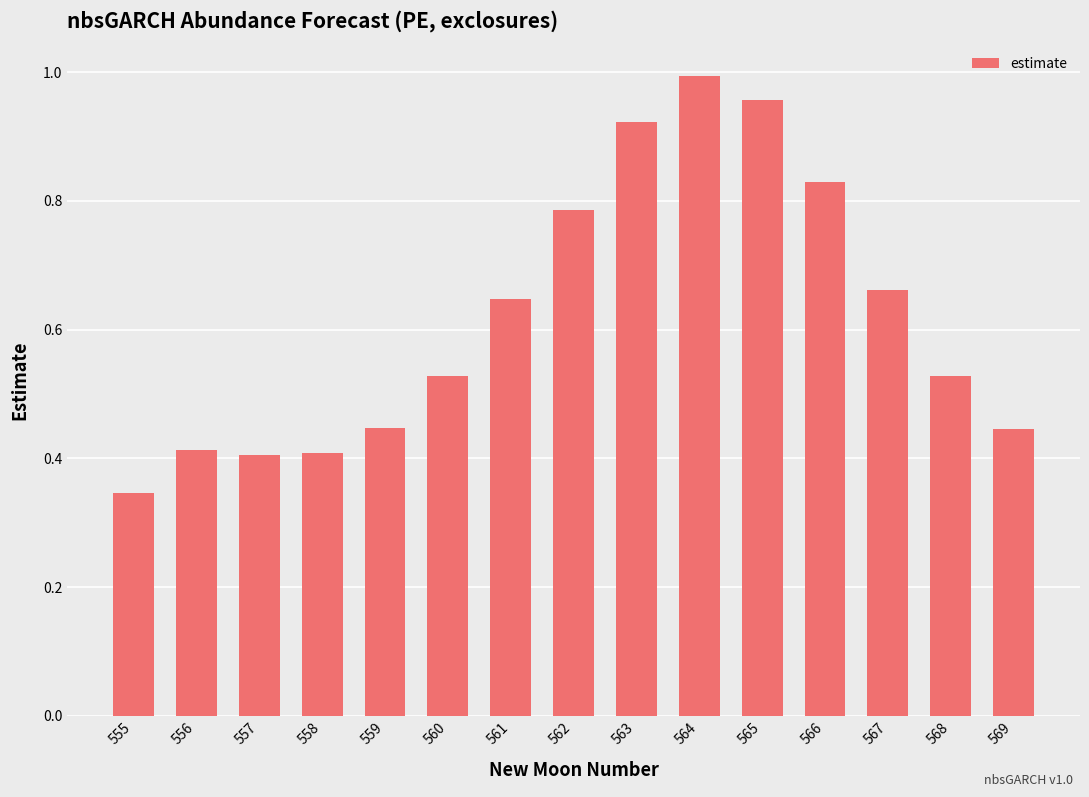

Which category has the lowest value across all series?

555